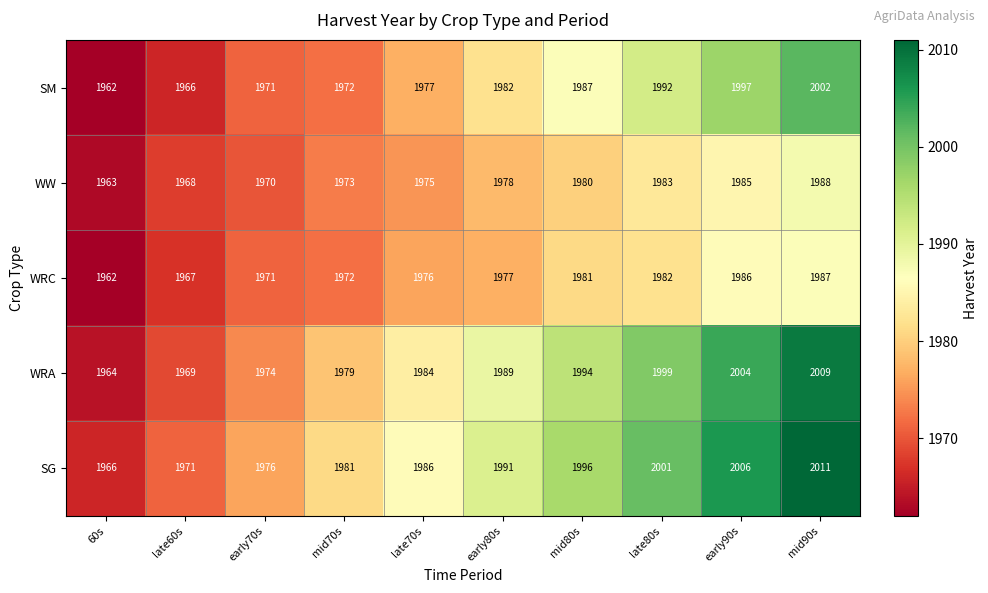

True or false: WRC has a value of 1977 at early80s.

True